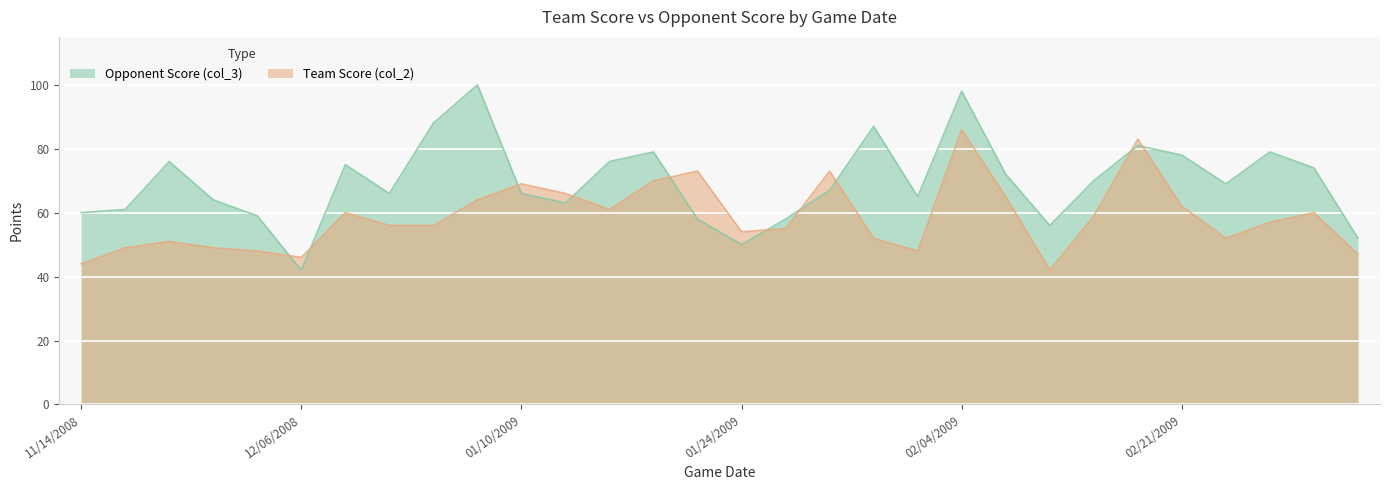

What is the average value of the Team Score (col_2) series?

59